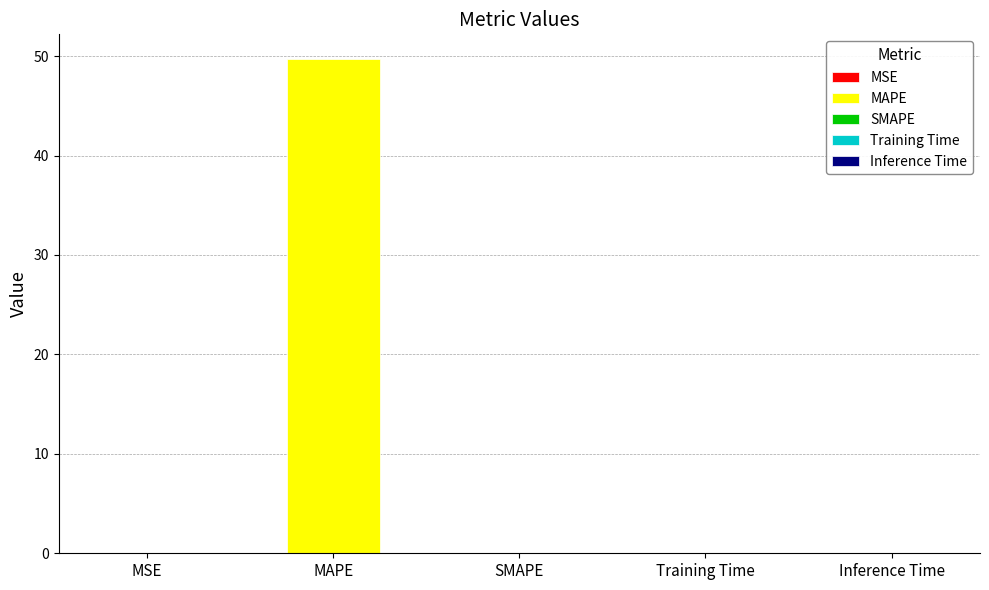

Where is the data nearest to the value 24?

MSE